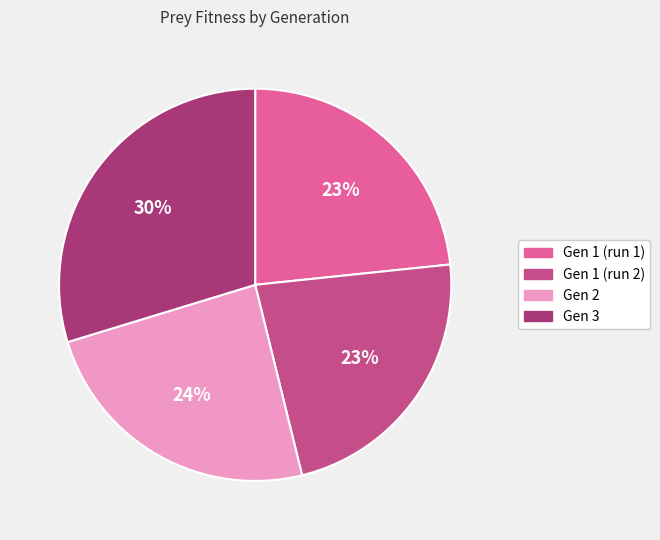

What is the largest slice in the pie chart?

Gen 3